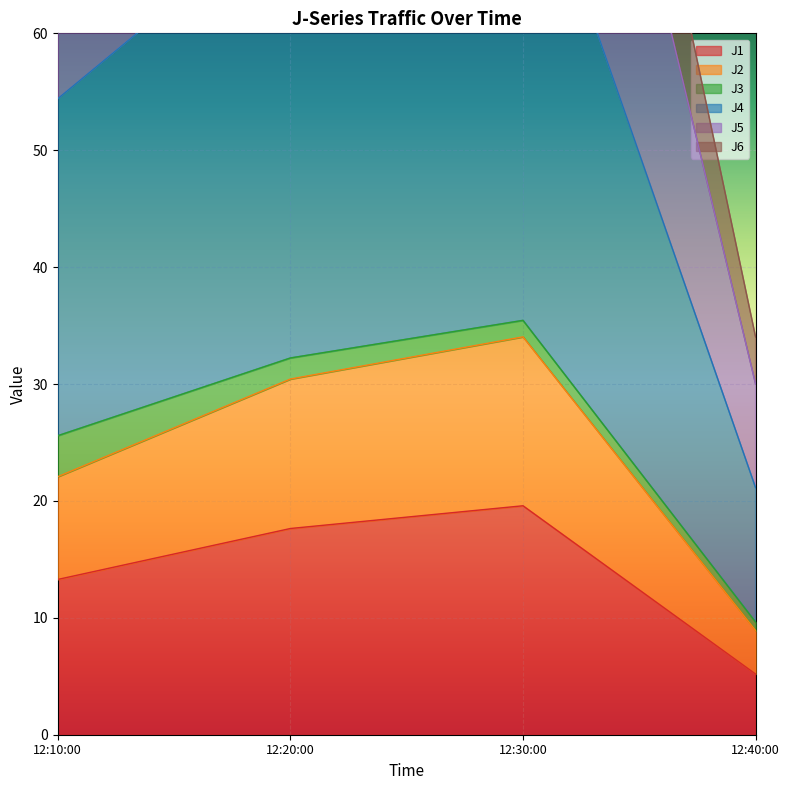

True or false: J1 has a value of 5.3 at 12:20:00.

False